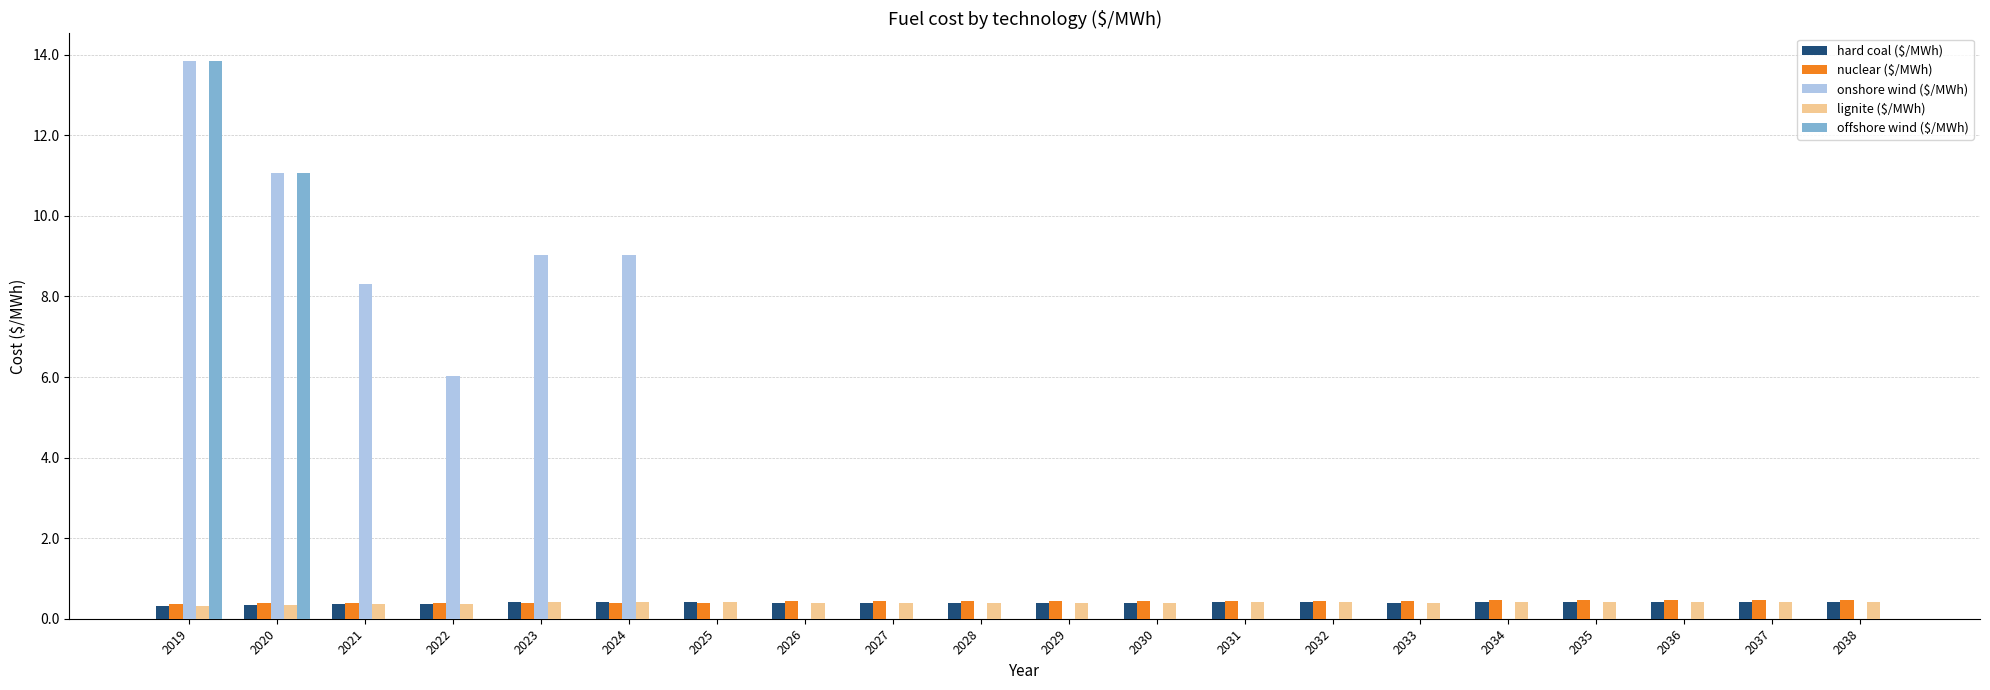

True or false: onshore wind ($/MWh) has a value of 0.0 at 2037.

True